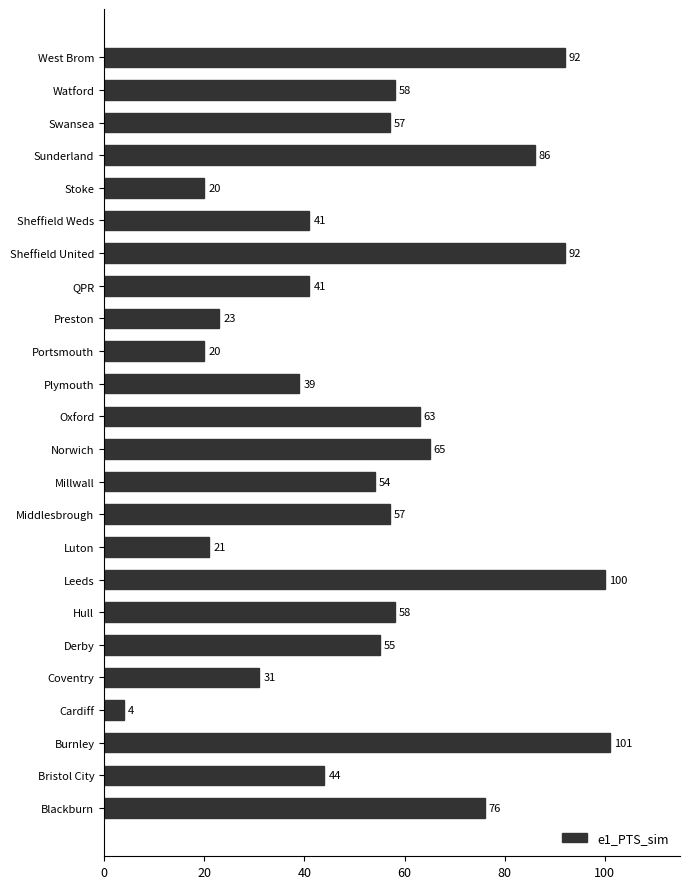

Where is the data nearest to the value 52?

Millwall